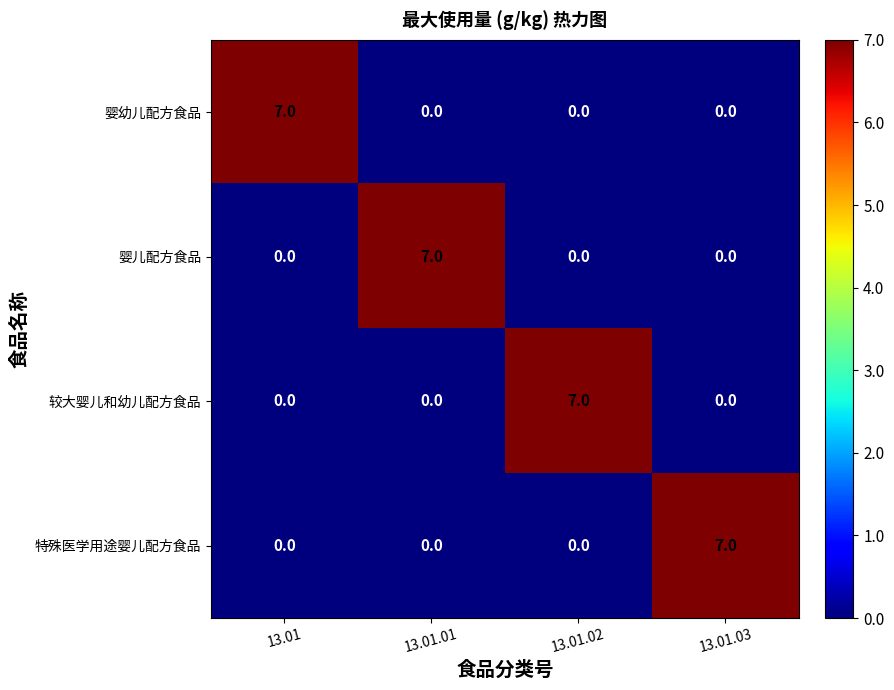

True or false: 较大婴儿和幼儿配方食品 has a value of 0 at 13.01.03.

True